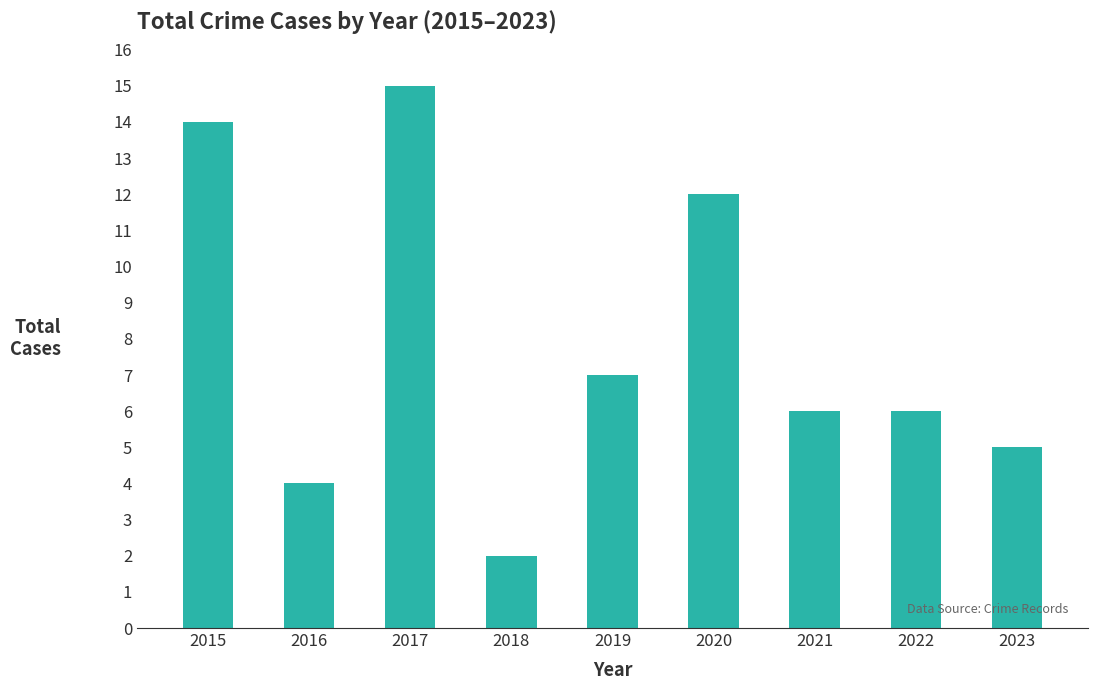

What is the difference between the values at 2023 and 2022?

1